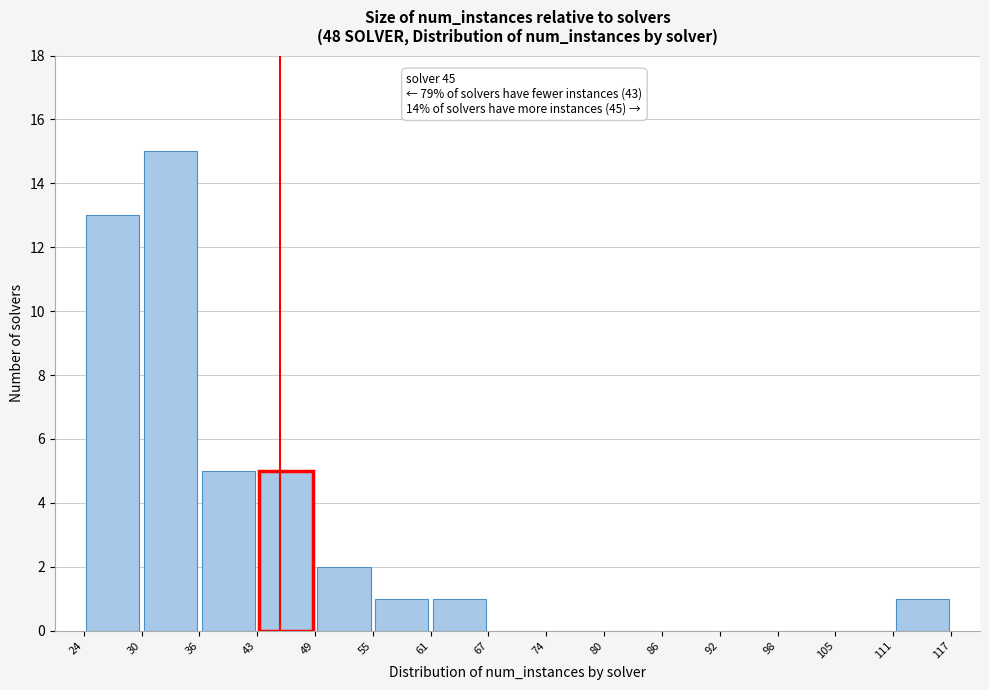

Which range on the x-axis has the tallest bar?

30 to 36